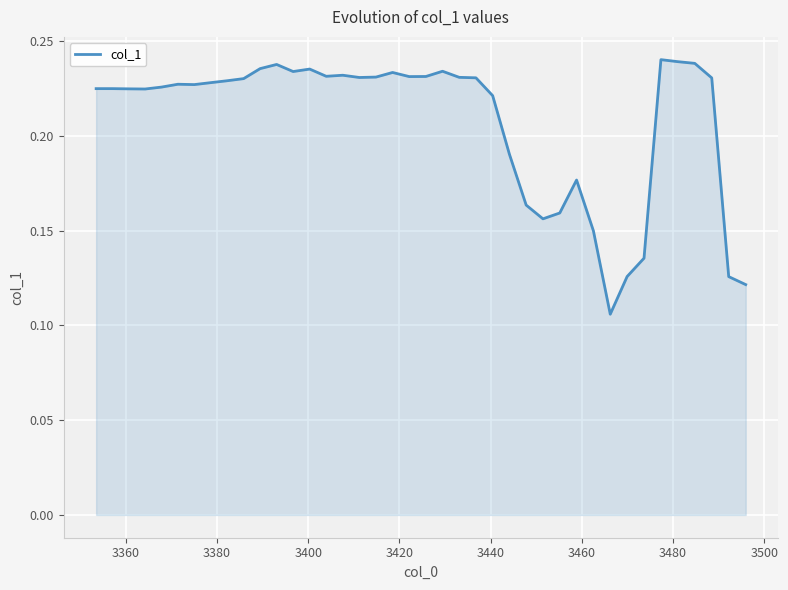

Is this an area chart (filled region under the line)?

Yes